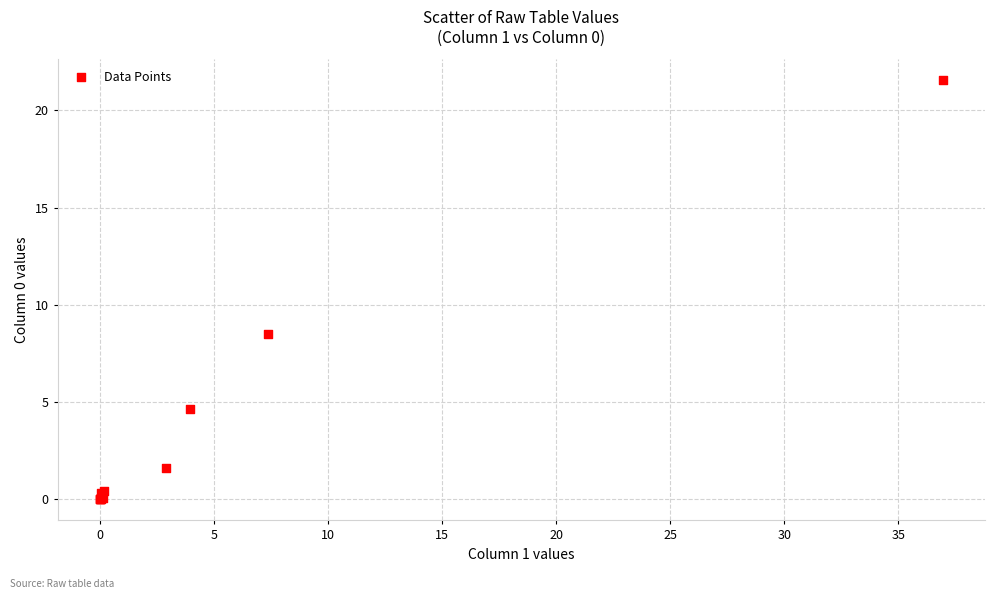

What Y value in the scatter plot is closest to 10?

8.5